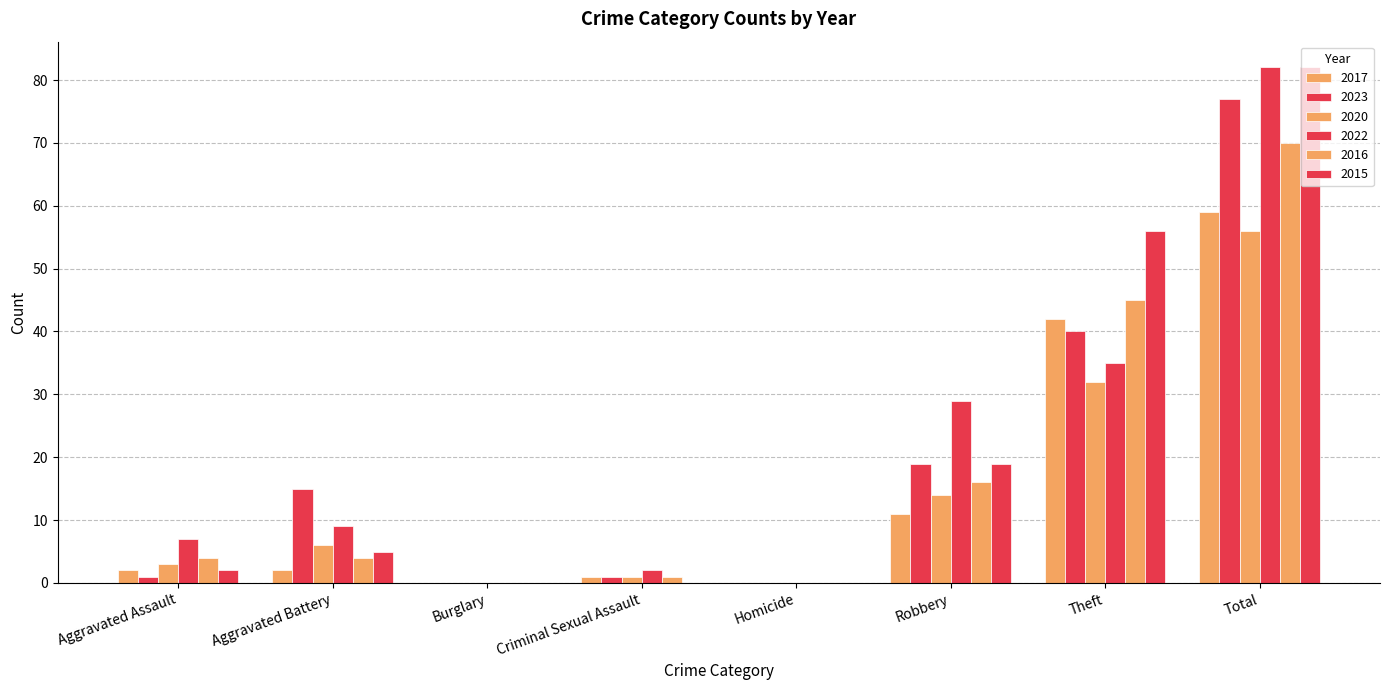

What is the difference between the highest and lowest values at Robbery?

18